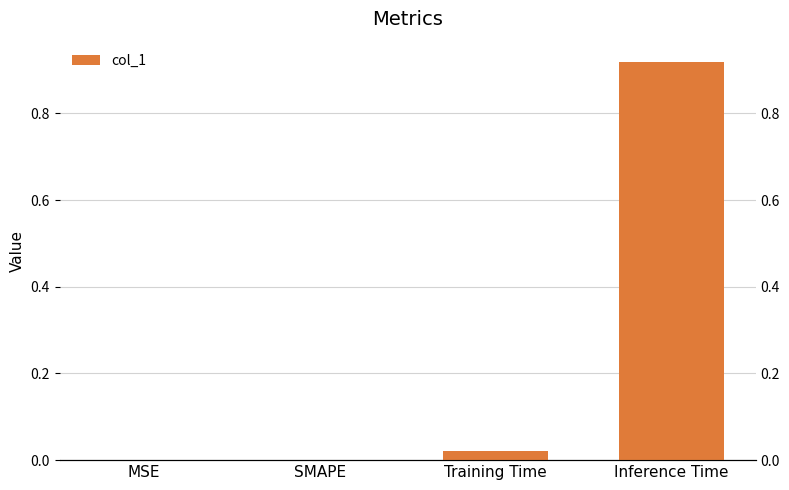

What is the difference between the maximum and minimum values?

0.9